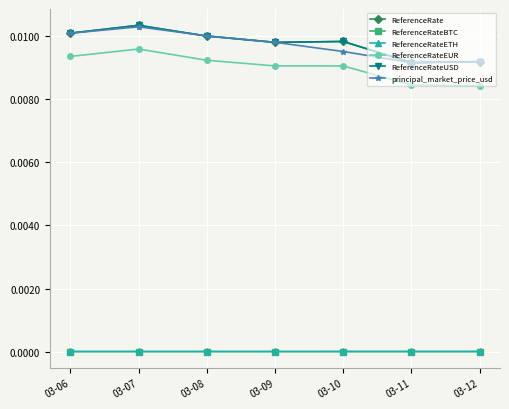

True or false: ReferenceRateETH has more than 1 interior local peaks.

True